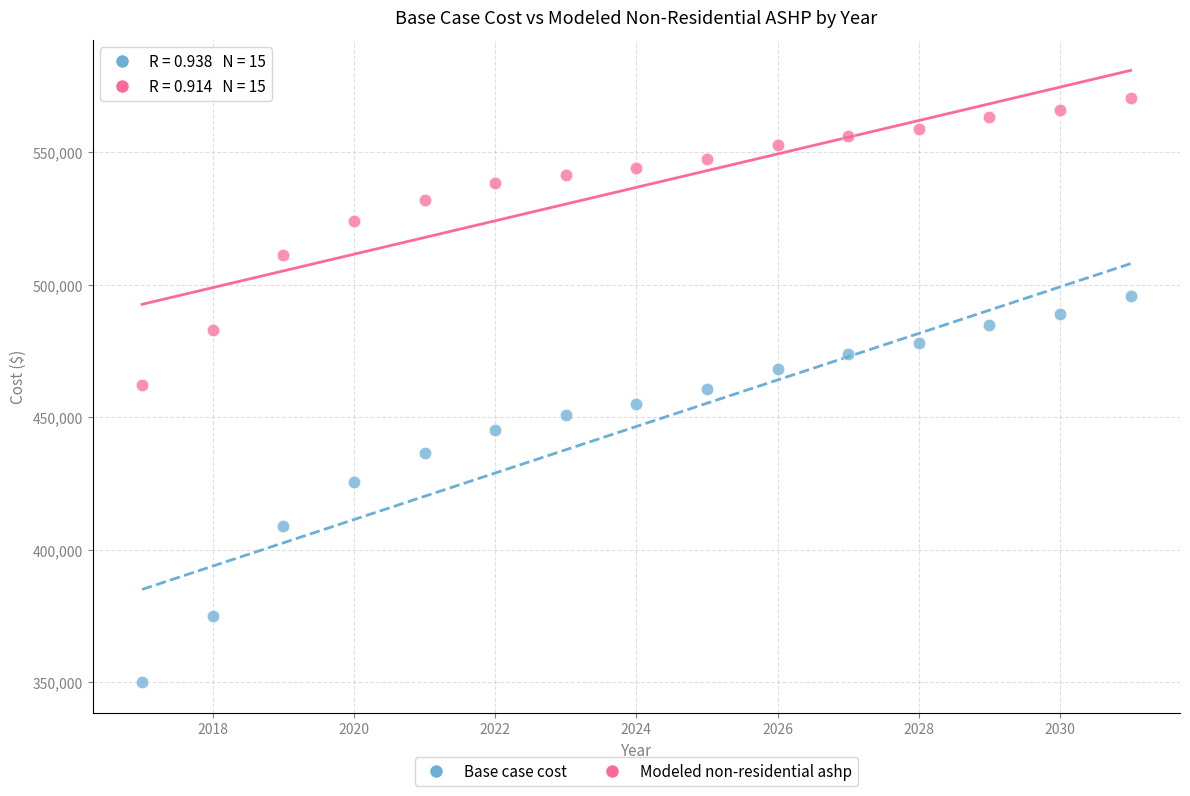

Which series has the largest Y range (max minus min)?

Base case cost